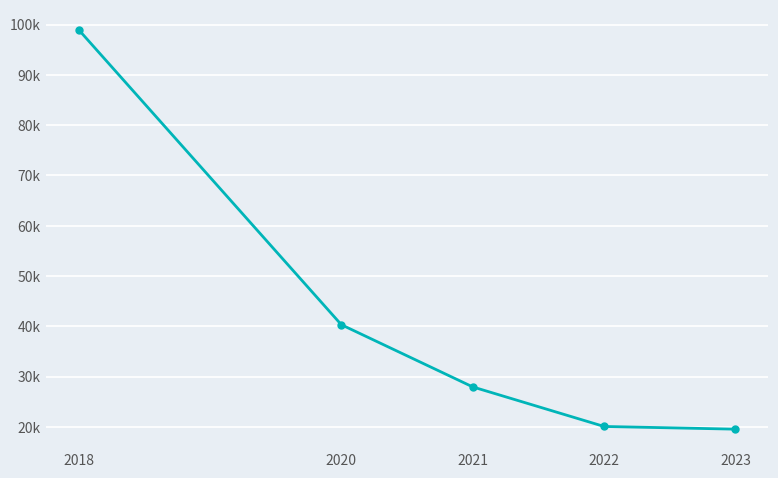

Rank the categories by value from lowest to highest.

2023, 2022, 2021, 2020, 2018